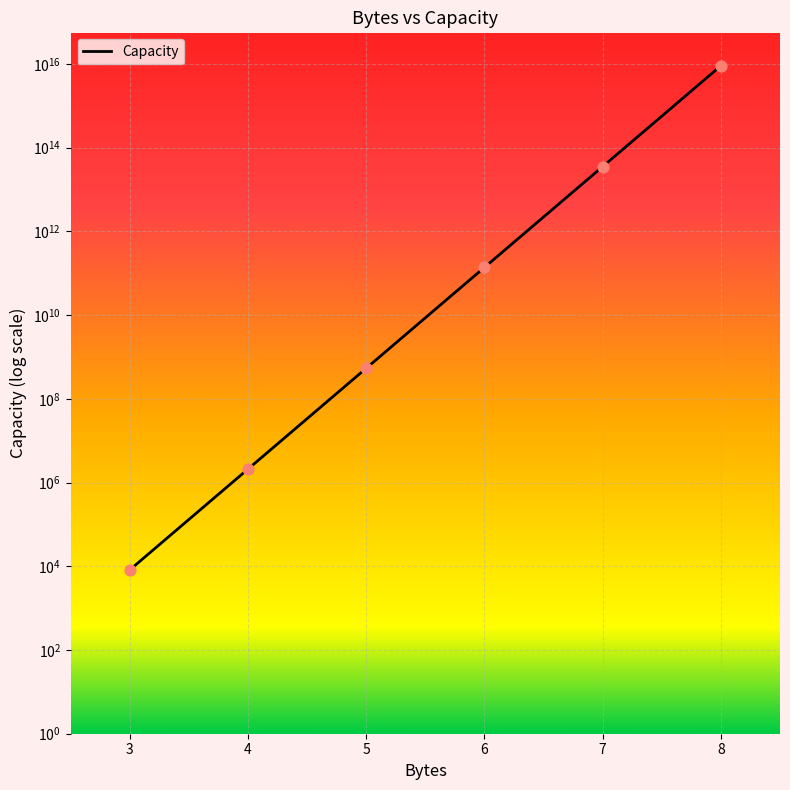

Between 6 and 3, which is larger?

6